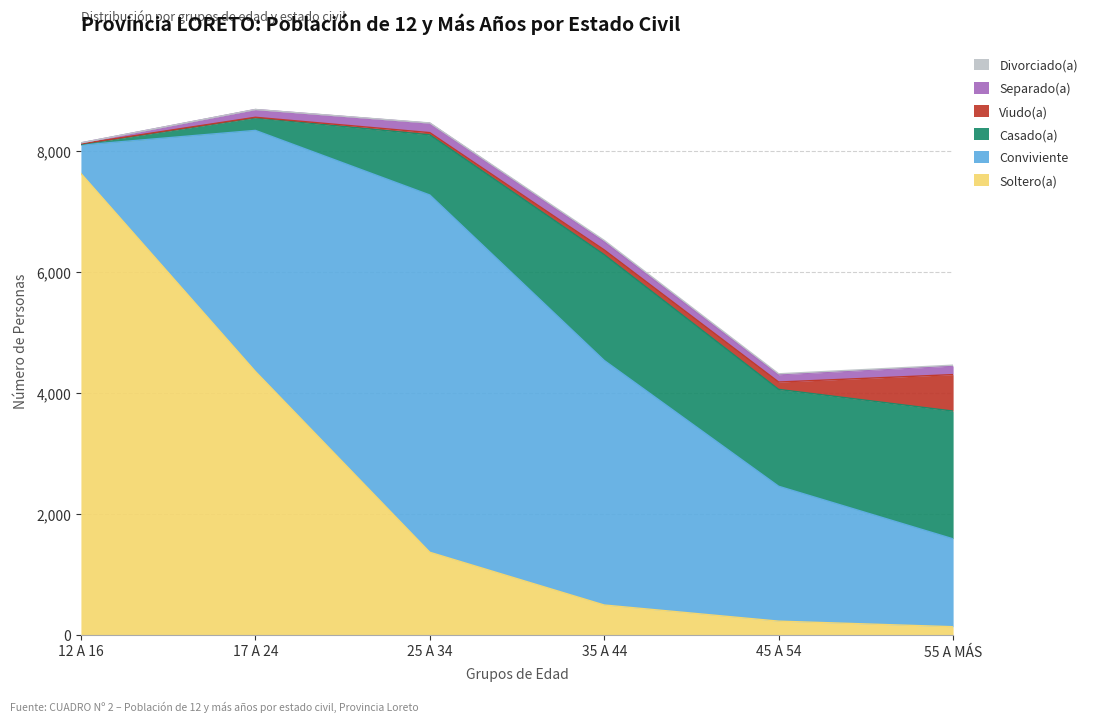

True or false: Divorciado(a) and Casado(a) intersect in this chart.

False